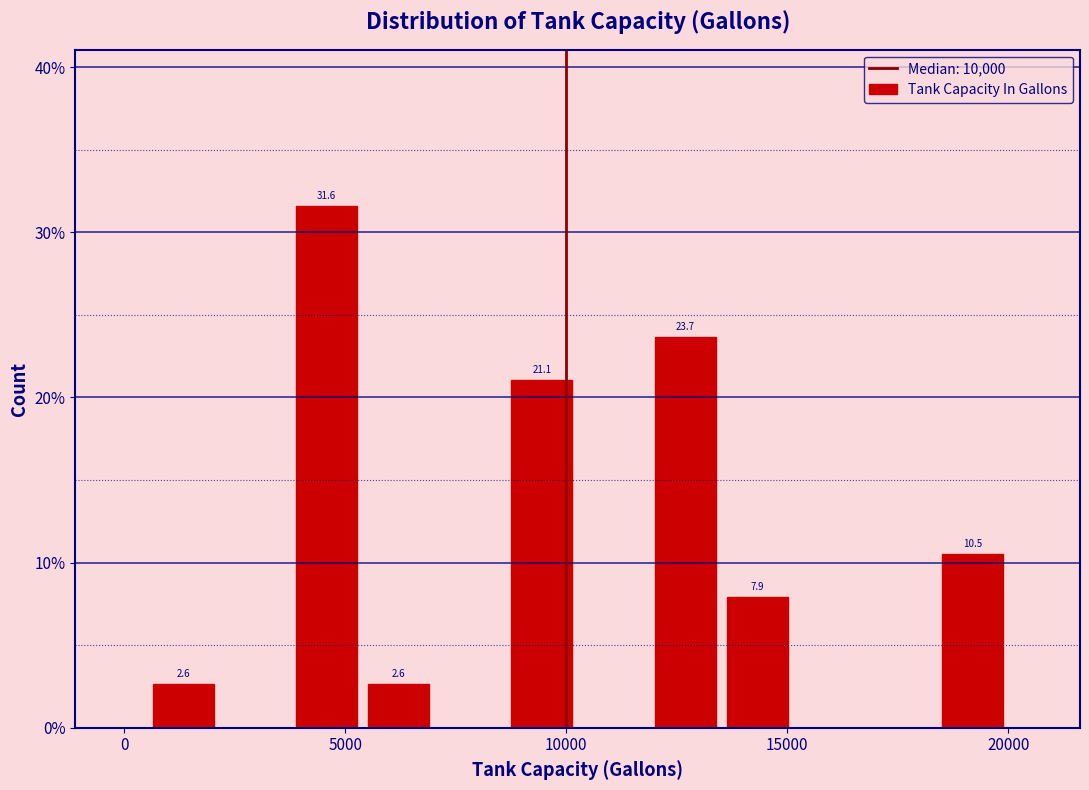

Around what value on the x-axis is the tallest bar? Give the approximate position of its centre, as read against the axis.

4500